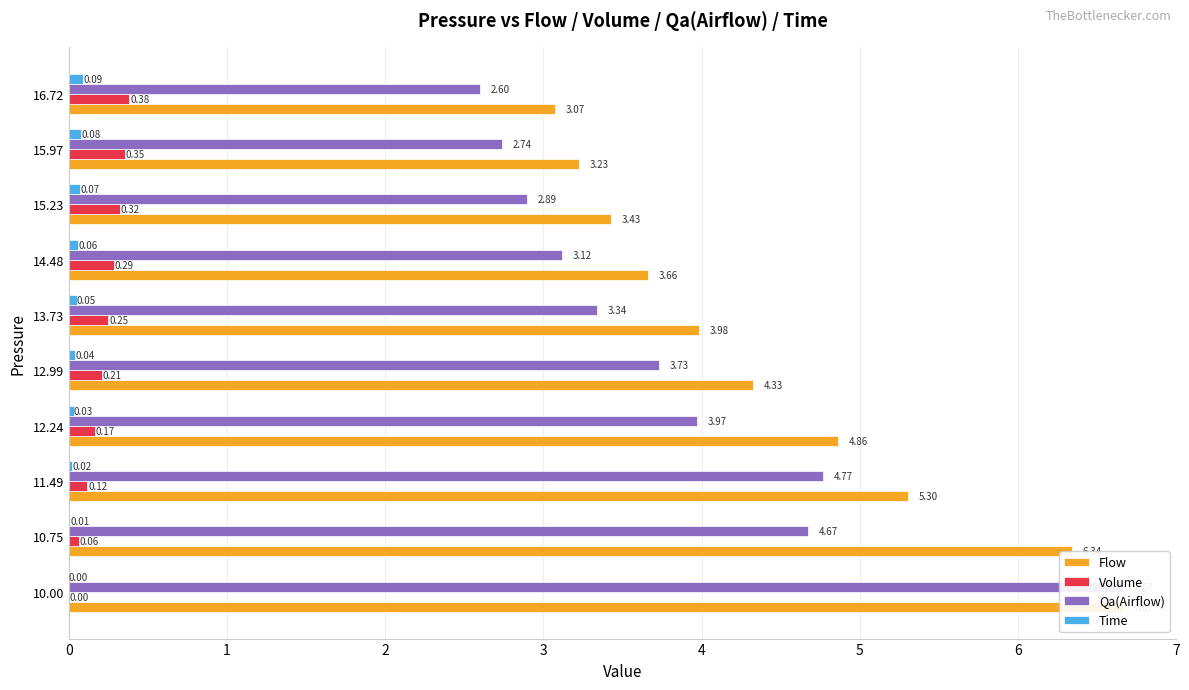

What are all the series names shown in the legend?

Flow, Volume, Qa(Airflow), Time